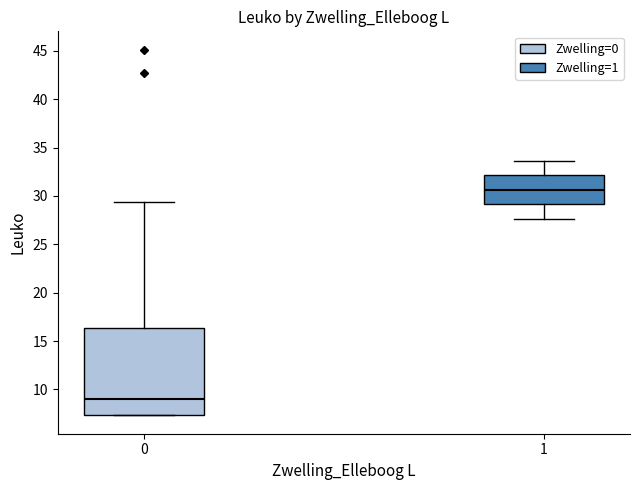

Which box's median line is the highest?

1